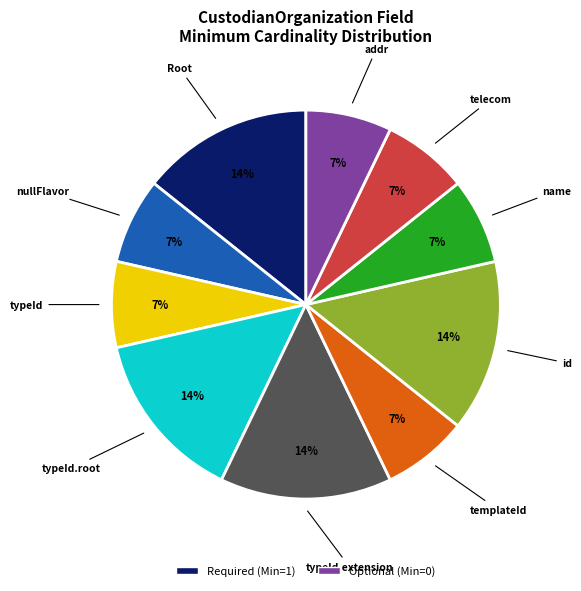

Is there a majority slice in this chart?

No